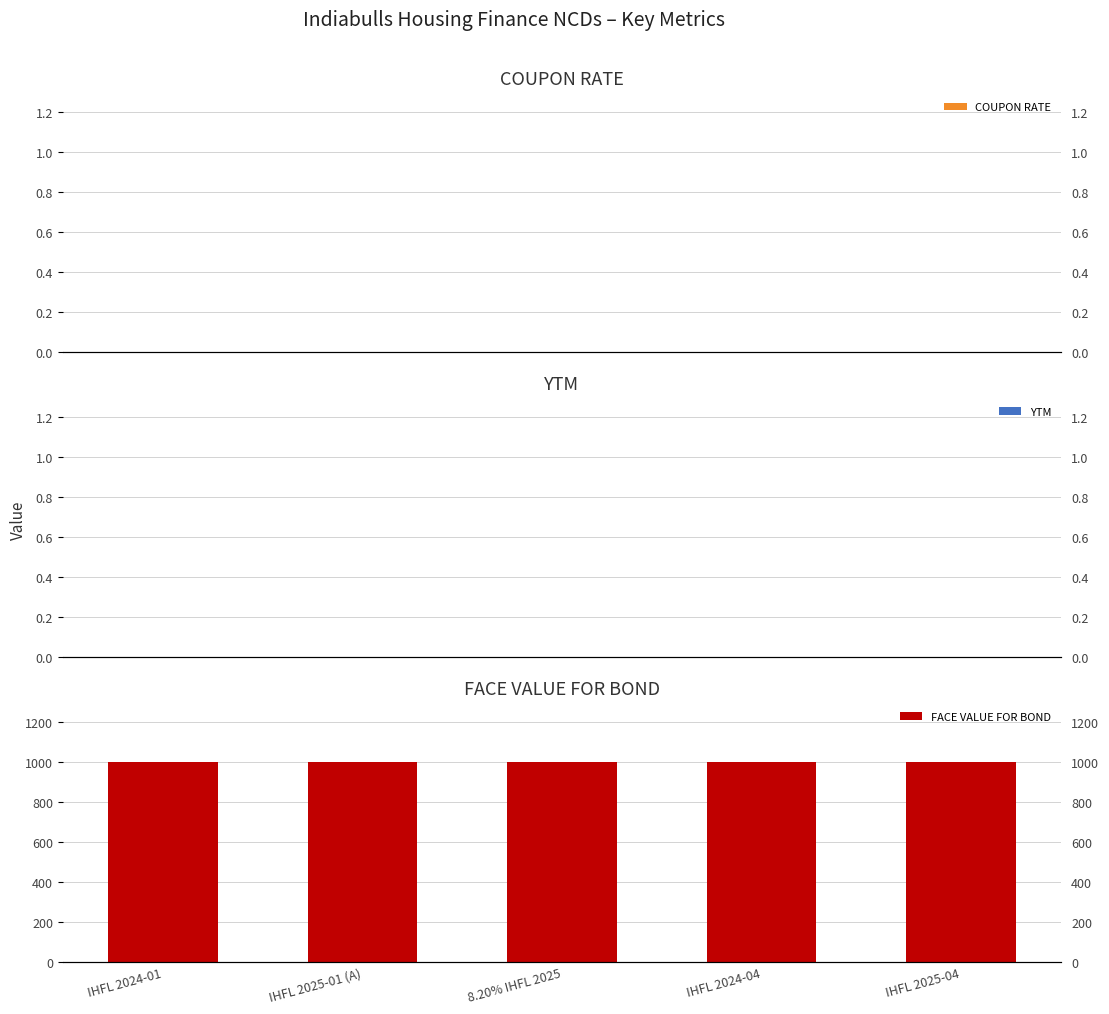

What is the label of the 5th bar from the right?

IHFL 2024-01